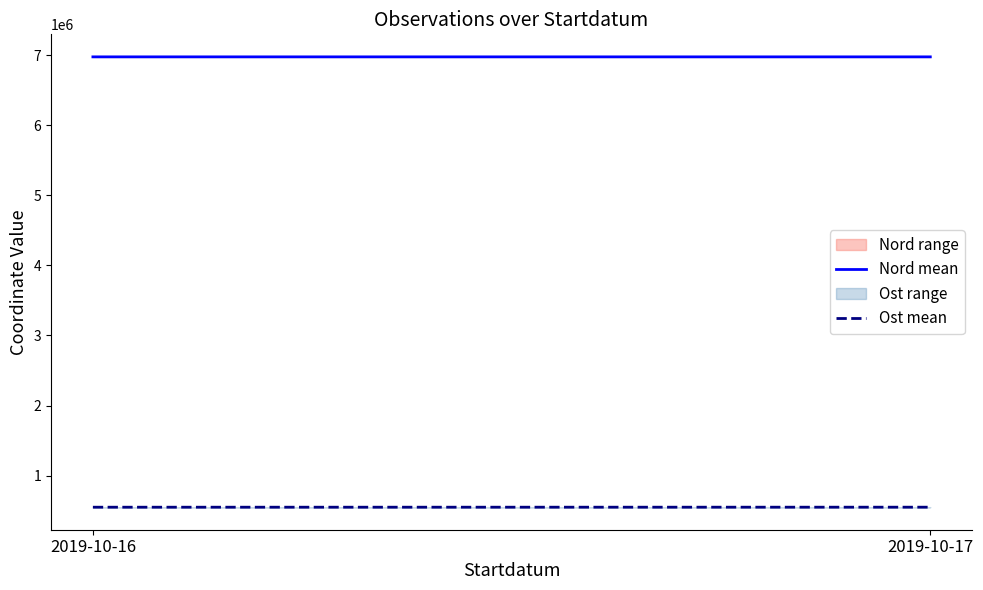

How many categories are shown in the chart?

2